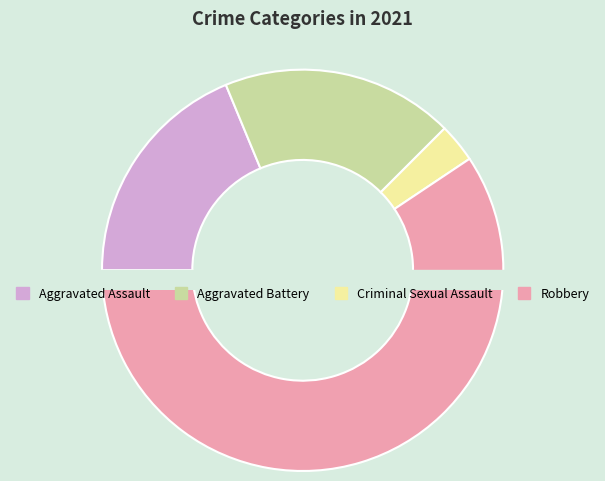

What percentage is the Robbery slice, to the nearest percent?

59%